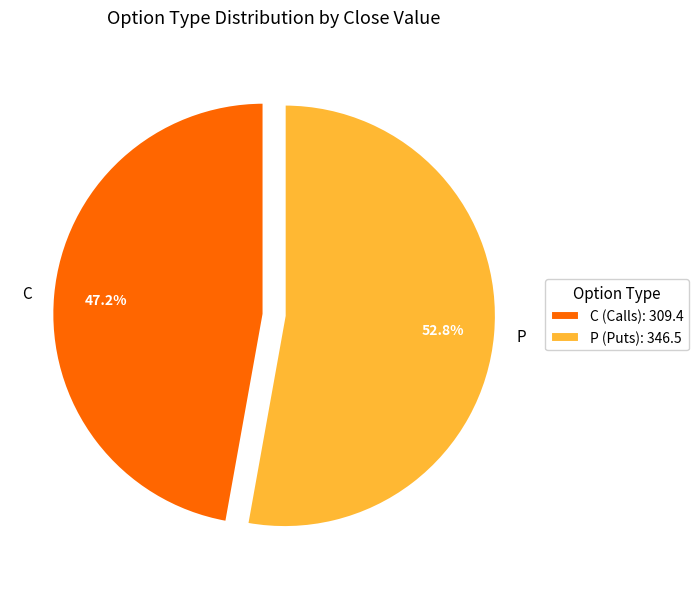

True or false: C accounts for 54% of the total.

False